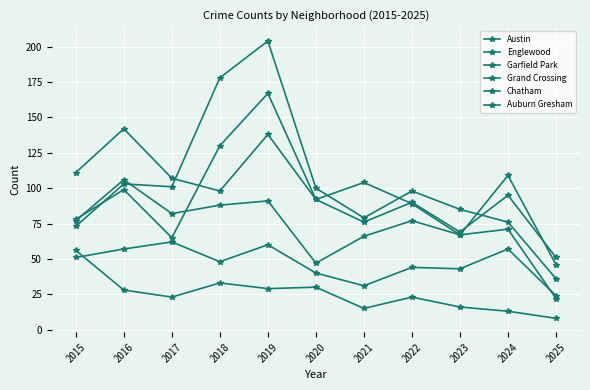

Is the value of Garfield Park at 2016 greater than the value of Chatham at 2025?

Yes